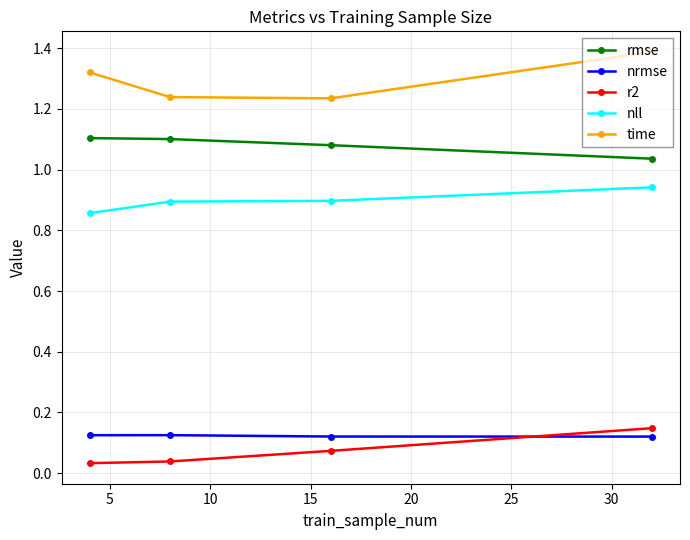

In nrmse, how many points are higher than both neighbors (excluding endpoints)?

1